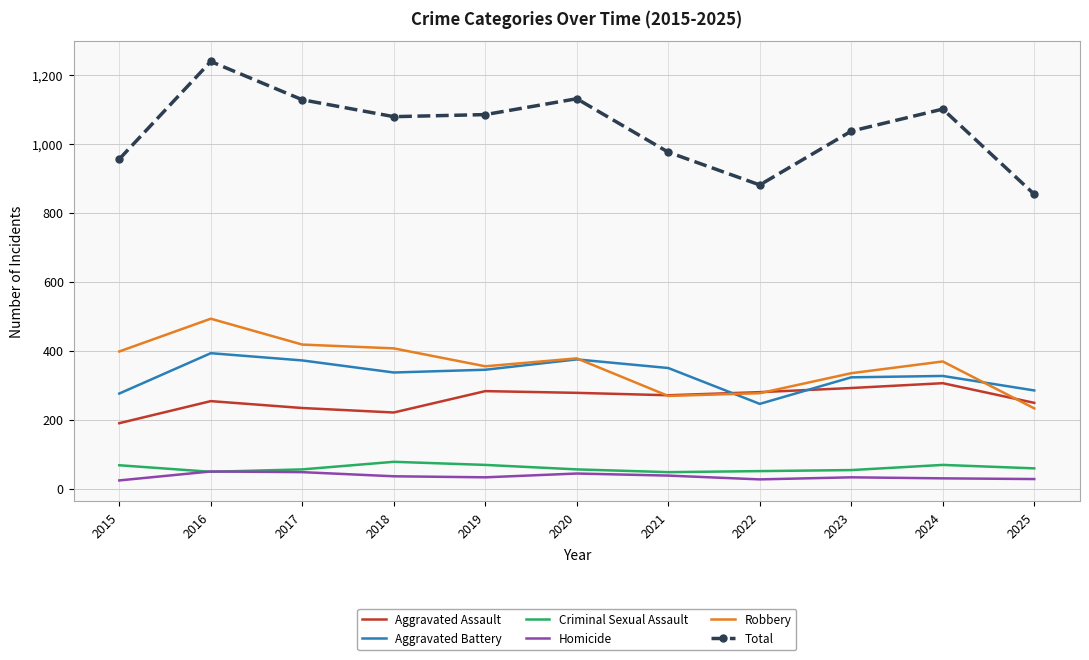

True or false: Robbery has a value of 123 at 2024.

False